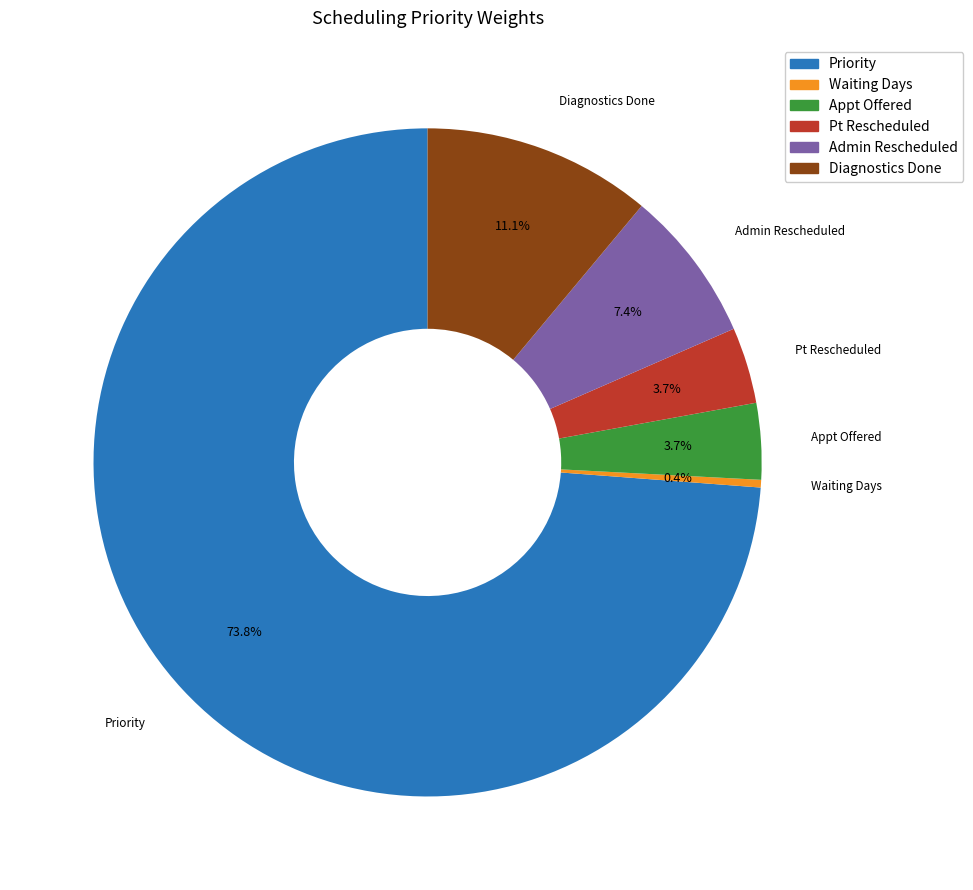

Does any single category account for the majority?

Yes